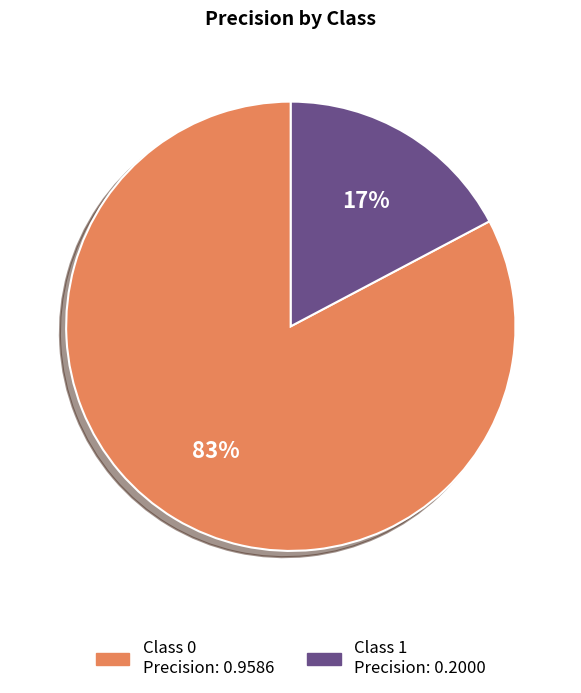

How many segments does this pie chart have?

2